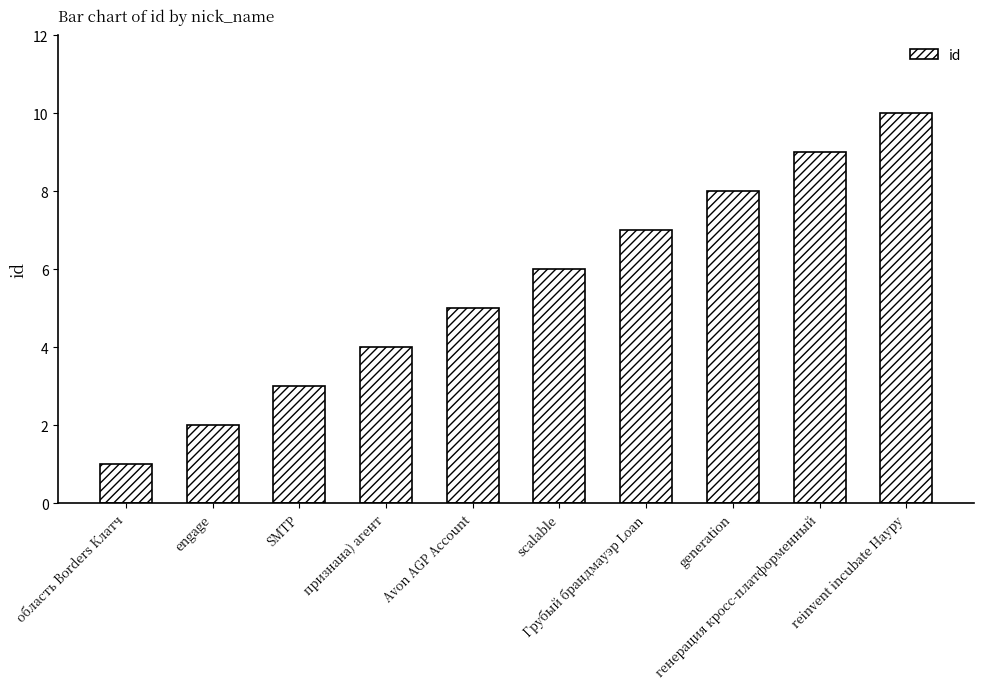

Rank the categories by value from highest to lowest.

reinvent incubate Науру, генерация кросс-платформенный, generation, Грубый брандмауэр Loan, scalable, Avon AGP Account, признана) агент, SMTP, engage, область Borders Клатч